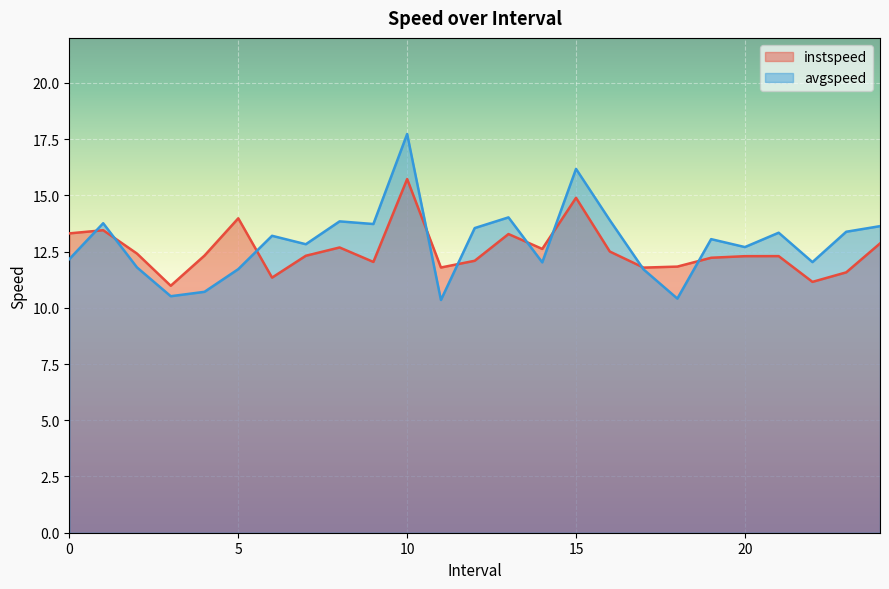

How many lines are shown in the chart?

2